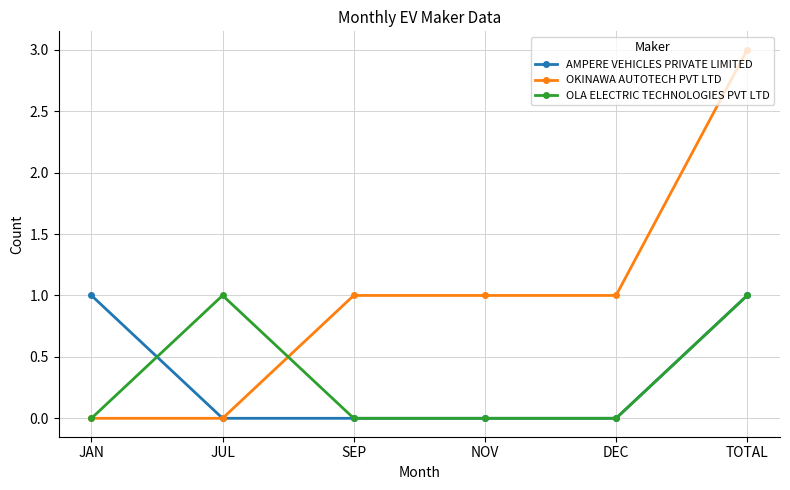

True or false: AMPERE VEHICLES PRIVATE LIMITED has more than 2 points higher than both neighbors.

False